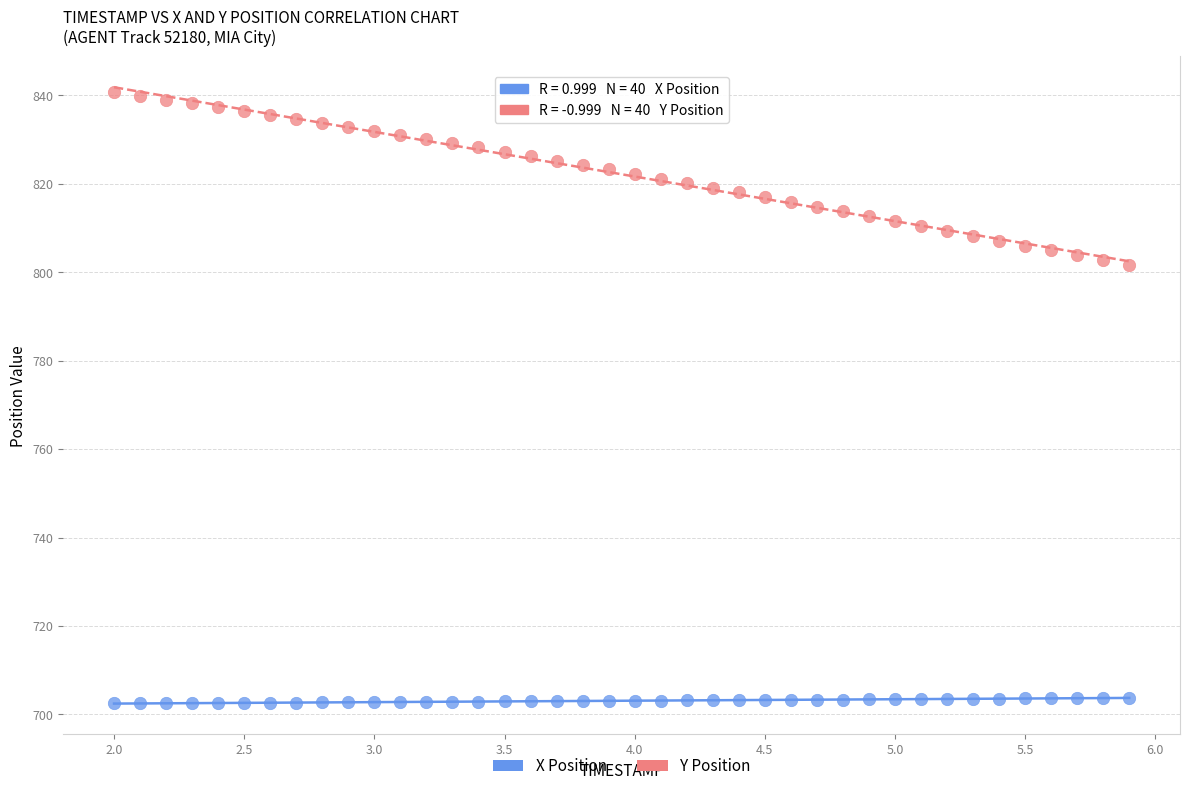

Which series contains the lowest Y value?

X Position